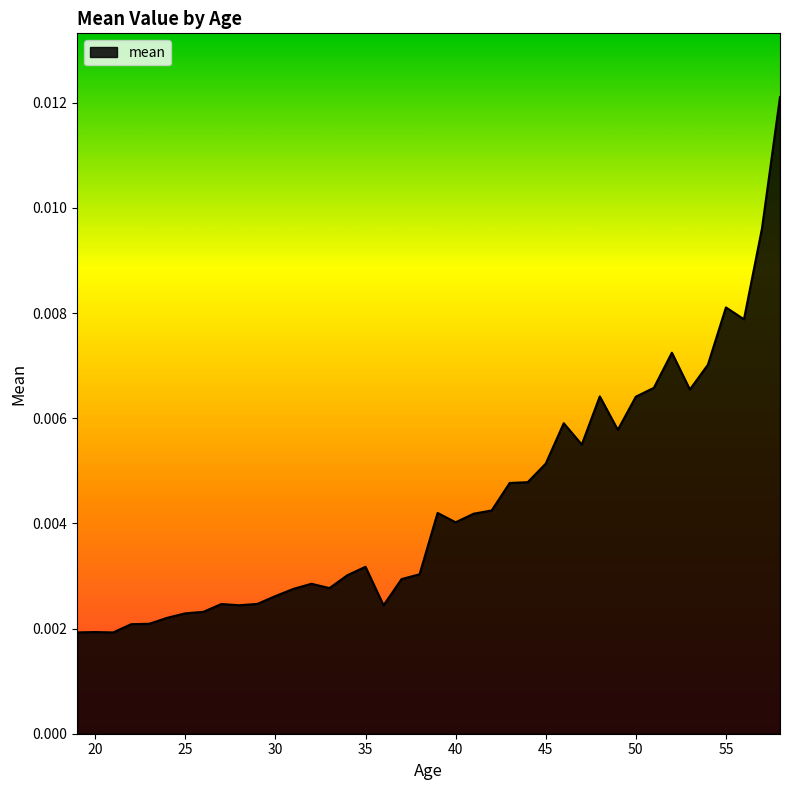

How many interior local peaks (higher than both neighbors) does the data have?

9